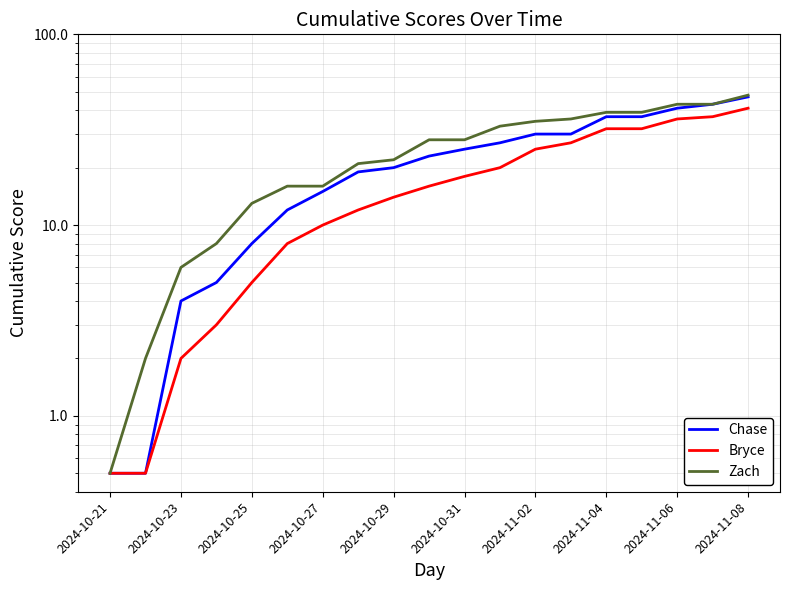

At how many categories does at least one series exceed 24?

10